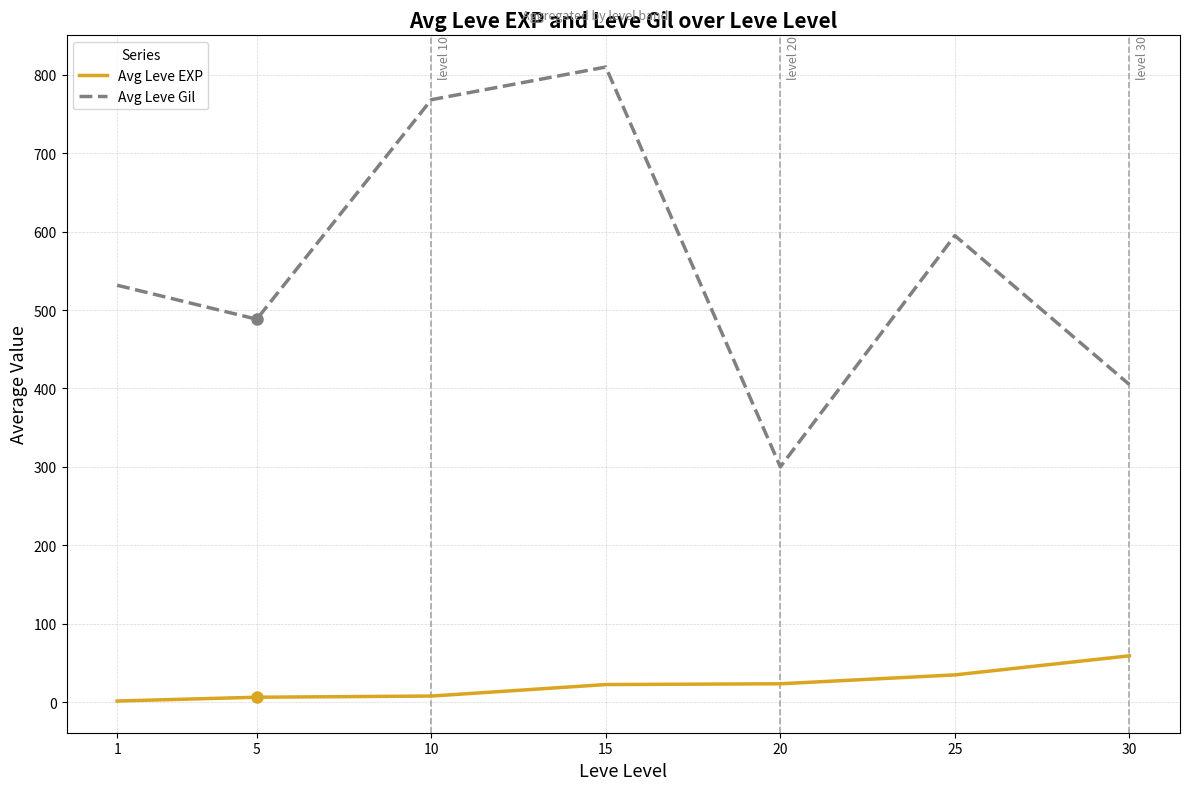

The value of Avg Leve Gil at 10 is 1333.8. True or false?

False